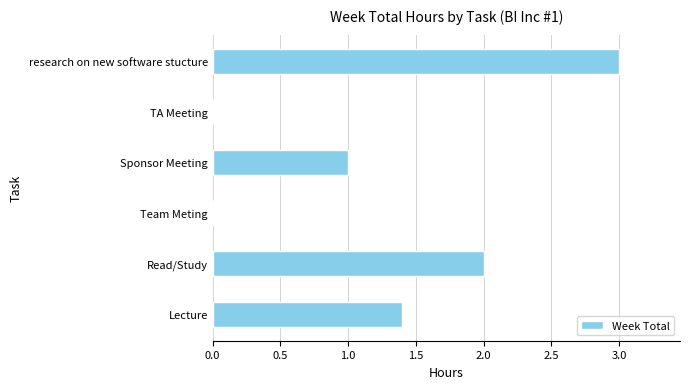

How many series are shown in this chart?

1